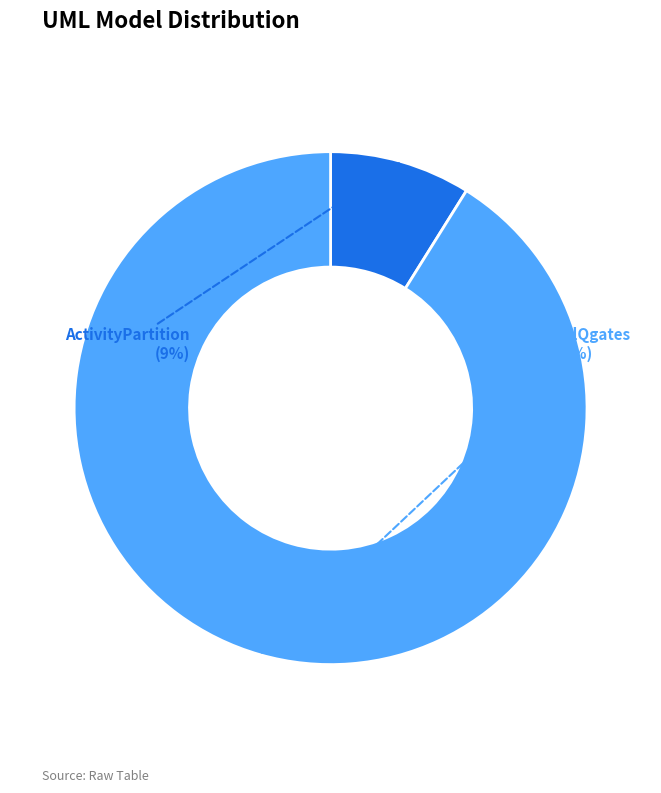

To the nearest percent, what is the average slice percentage?

50%